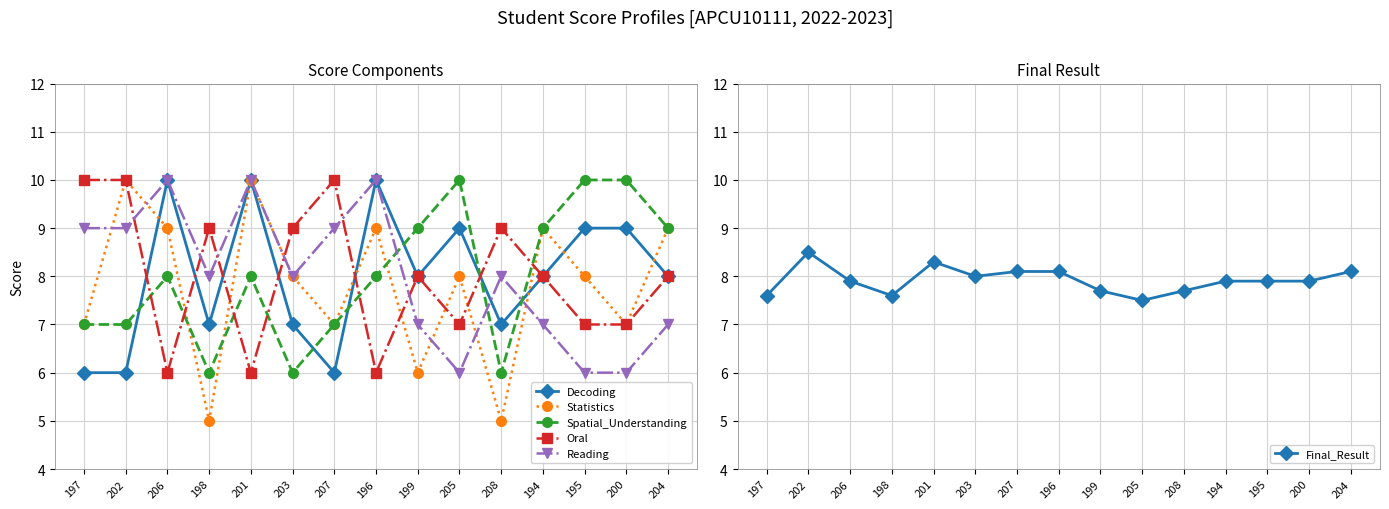

What is the sum of all Reading values?

120